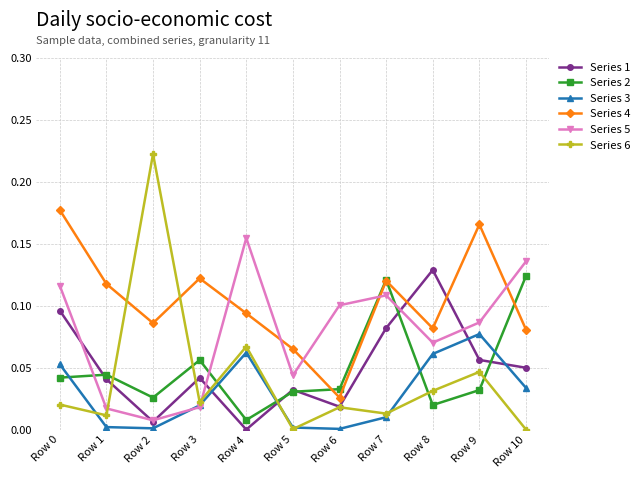

True or false: Series 1 and Series 4 intersect in this chart.

True